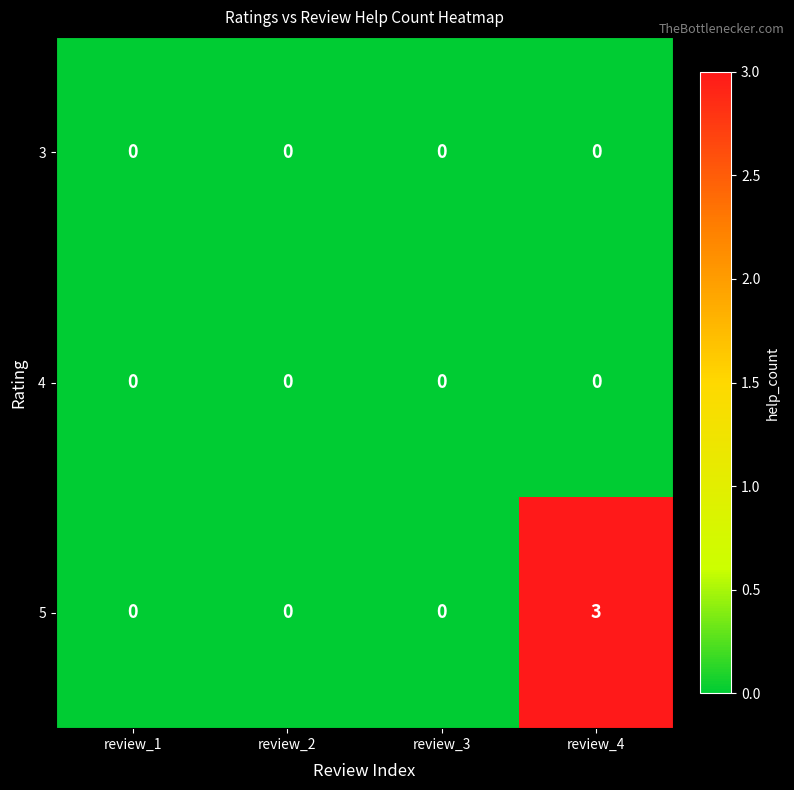

How many categories are shown in the chart?

4